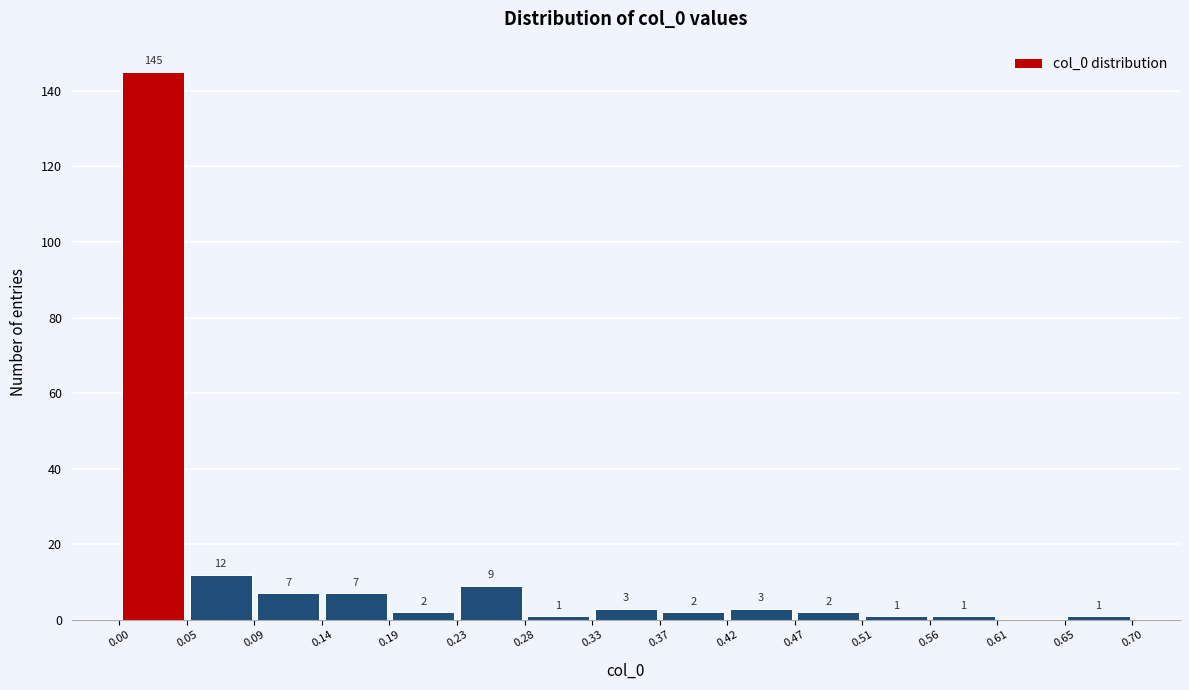

Which range on the x-axis has the tallest bar?

0.00 to 0.05